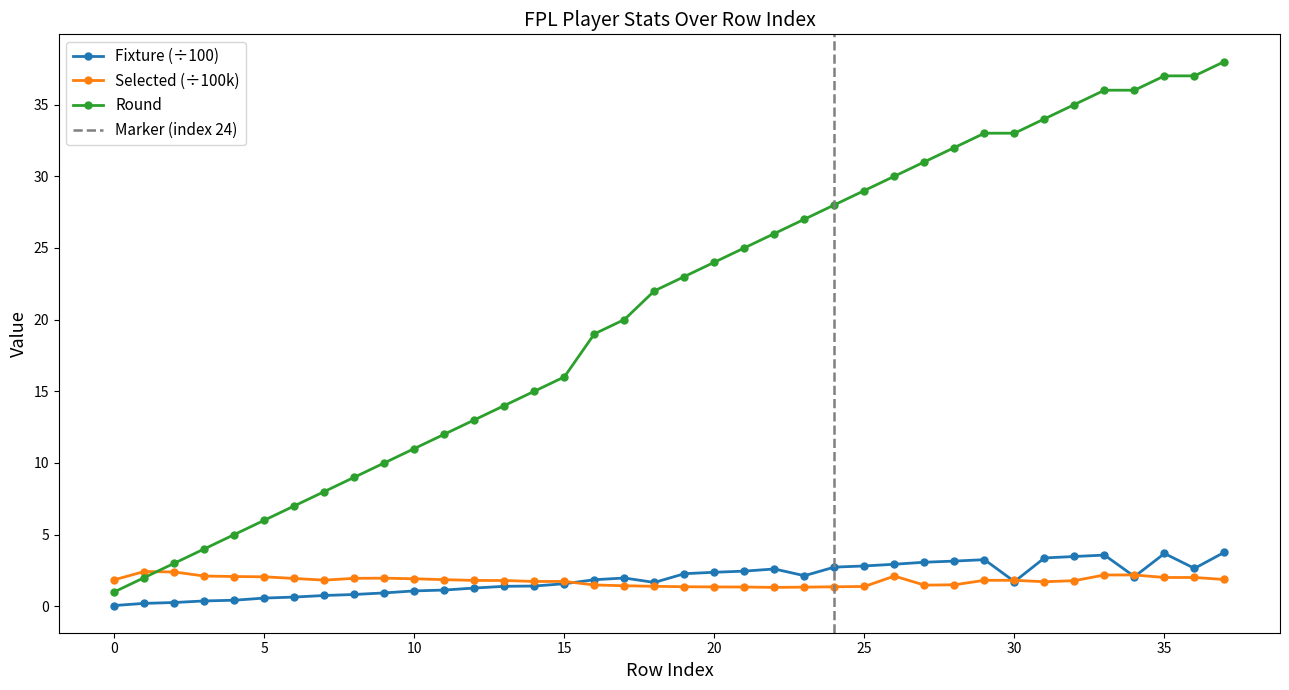

What is the difference between the selected values at 34 and 17?

0.8